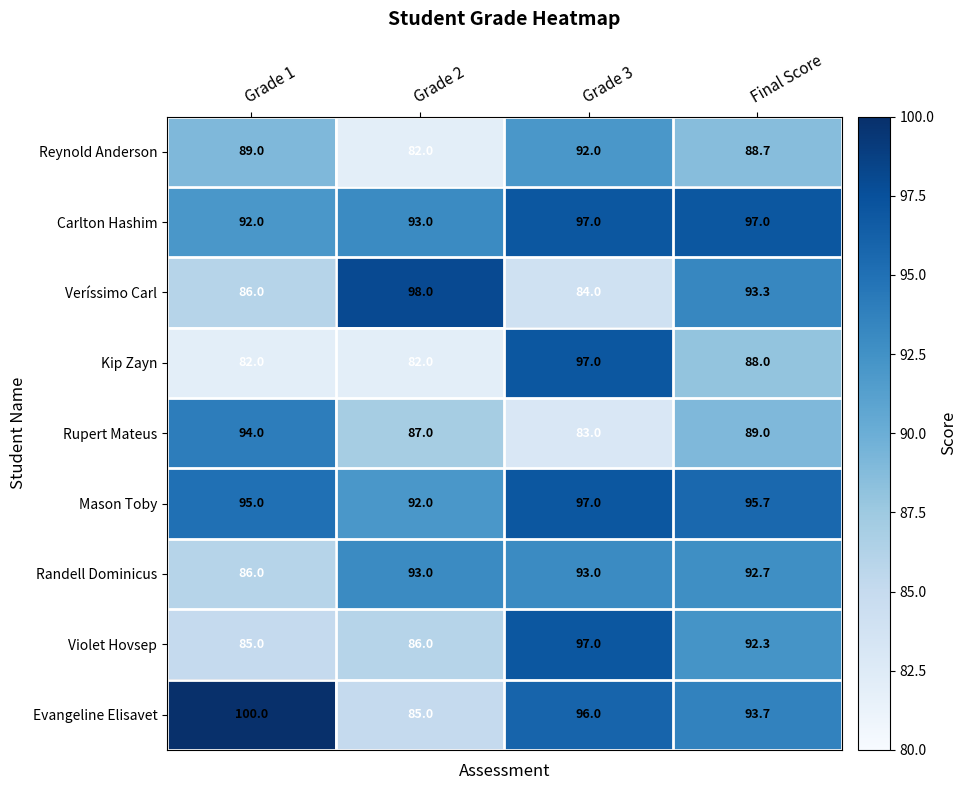

What is the sum of all Mason Toby values?

379.7